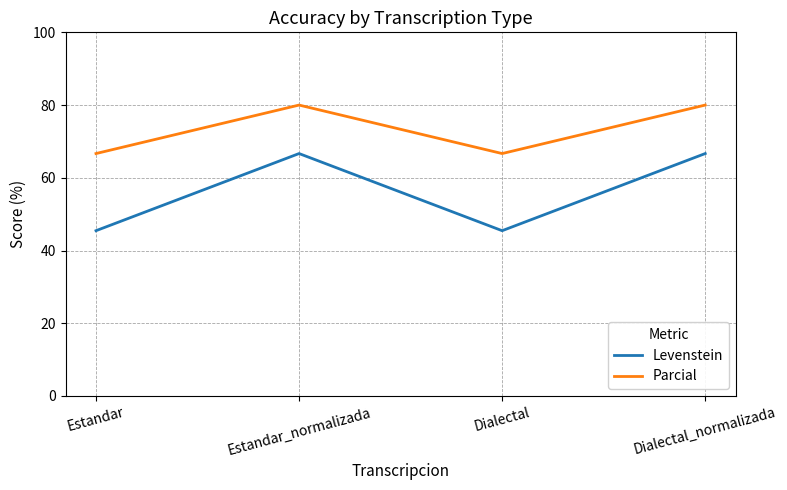

How many values in the Levenstein series exceed 66?

2